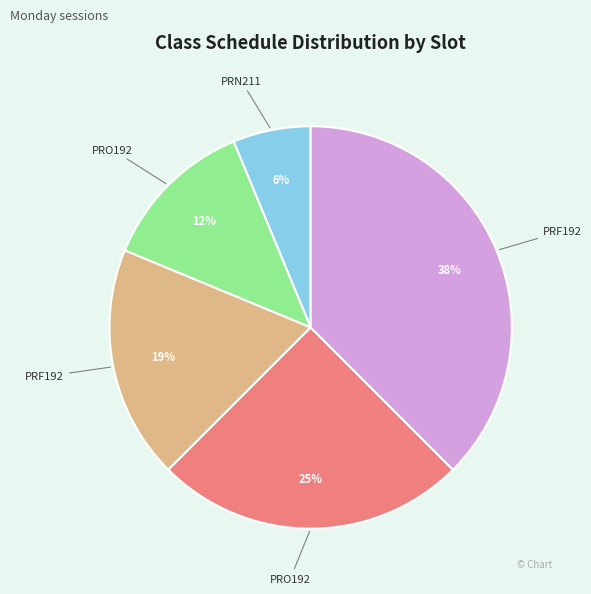

Is there any slice that represents more than half of the pie?

No